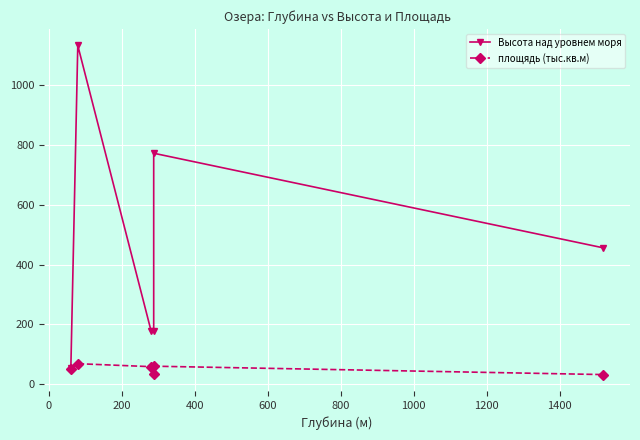

Which series has the largest total across all categories?

Высота над уровнем моря